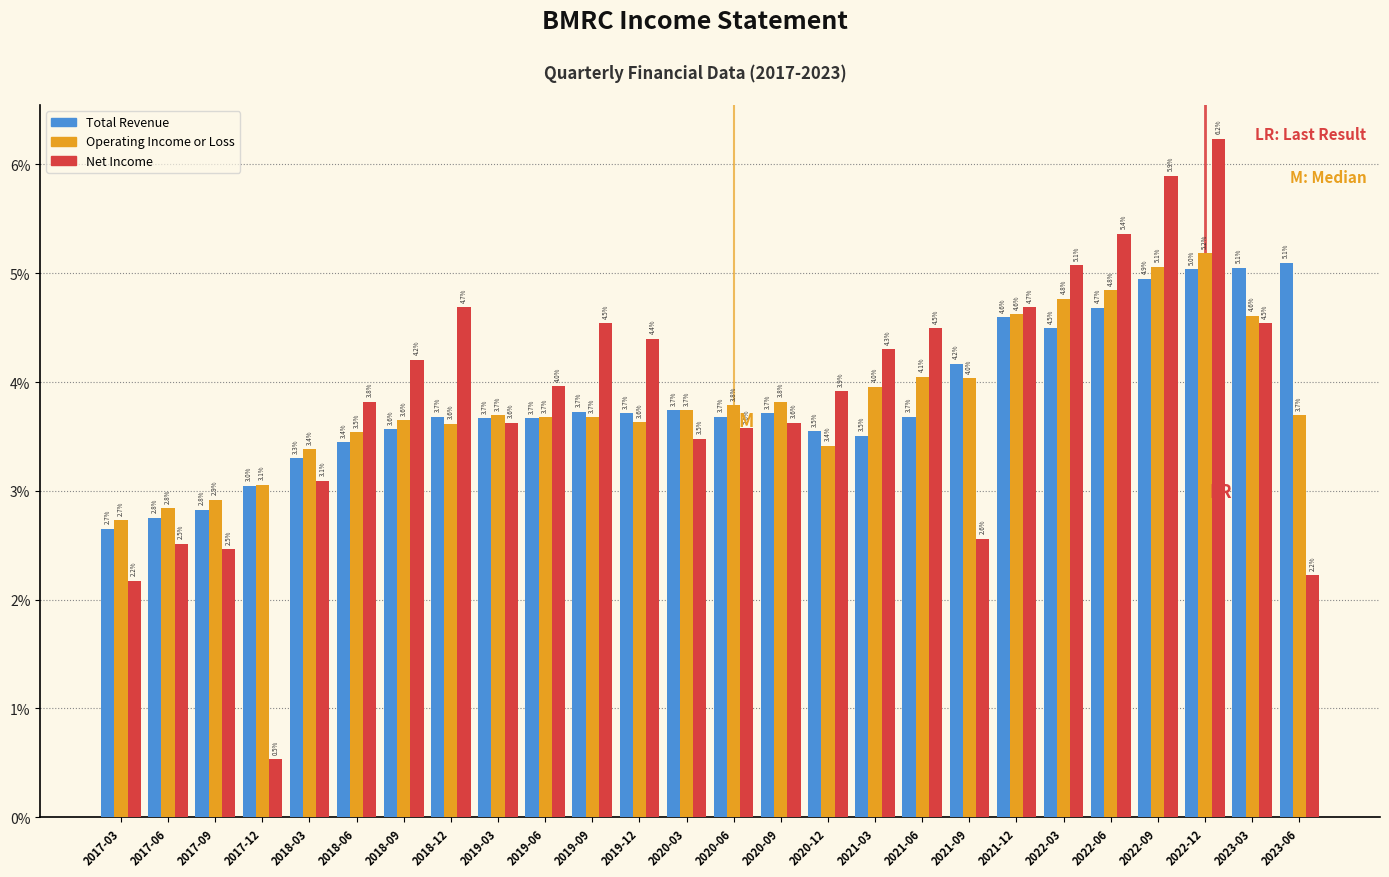

Reading left to right, list all the values displayed in this chart.

Total Revenue: 2.7	2.8	2.8	3.0	3.3	3.4	3.6	3.7	3.7	3.7	3.7	3.7	3.7	3.7	3.7	3.5	3.5	3.7	4.2	4.6	4.5	4.7	4.9	5.0	5.1	5.1
Operating Income or Loss: 2.7	2.8	2.9	3.1	3.4	3.5	3.6	3.6	3.7	3.7	3.7	3.6	3.7	3.8	3.8	3.4	4.0	4.1	4.0	4.6	4.8	4.8	5.1	5.2	4.6	3.7
Net Income: 2.2	2.5	2.5	0.5	3.1	3.8	4.2	4.7	3.6	4.0	4.5	4.4	3.5	3.6	3.6	3.9	4.3	4.5	2.6	4.7	5.1	5.4	5.9	6.2	4.5	2.2